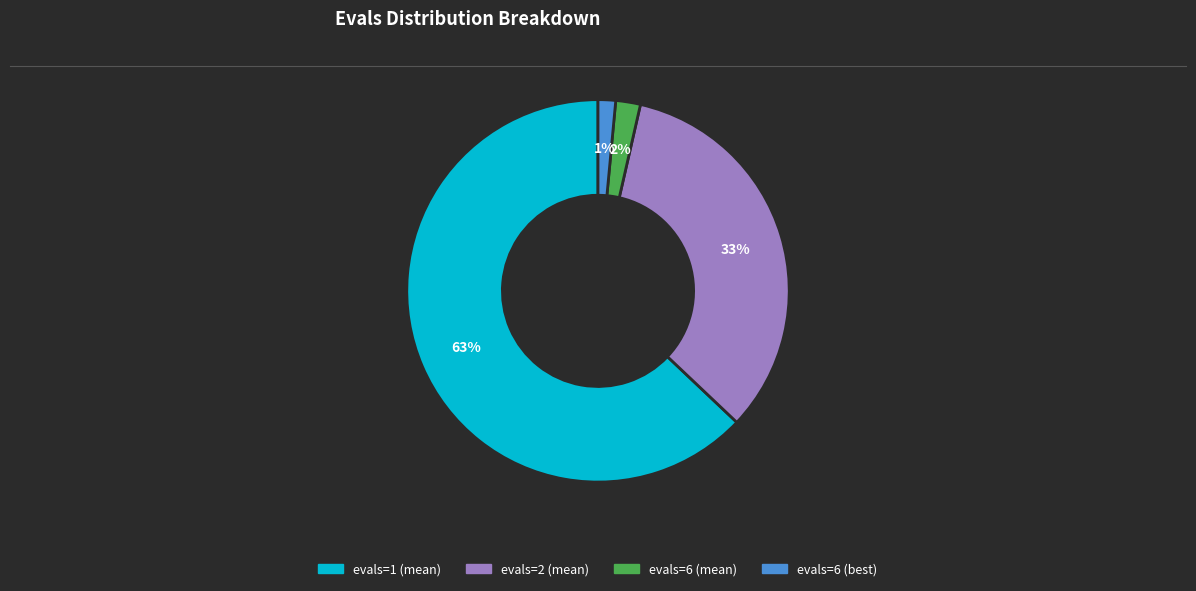

Combined, do evals=2 (mean) and evals=6 (best) account for over 50%?

No